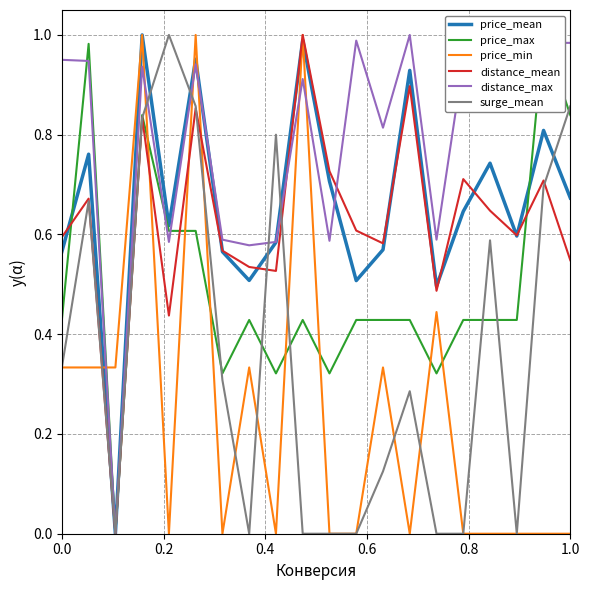

What is the sum of all surge_mean values?

7.3